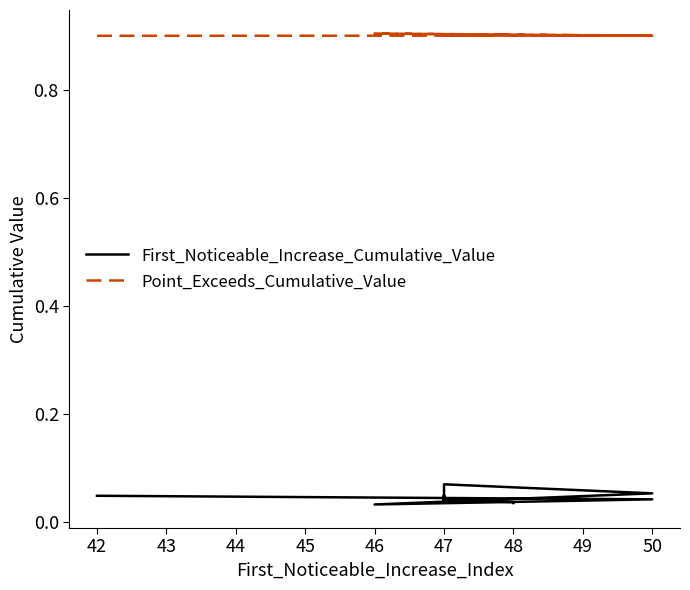

Is it true that First_Noticeable_Increase_Cumulative_Value equals 0.0 at 47?

False